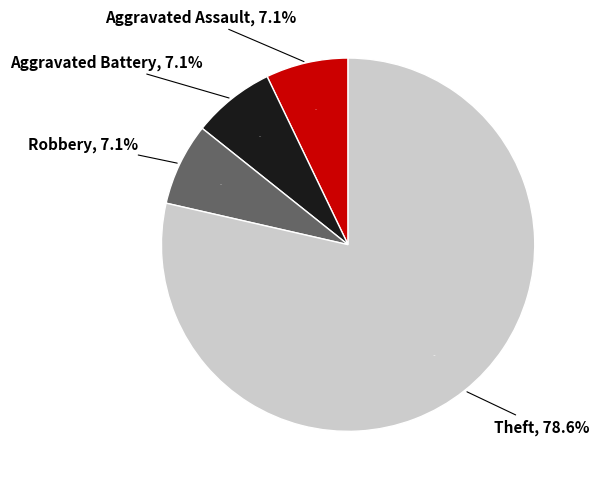

What percentage is NOT represented by Burglary?

100.0%